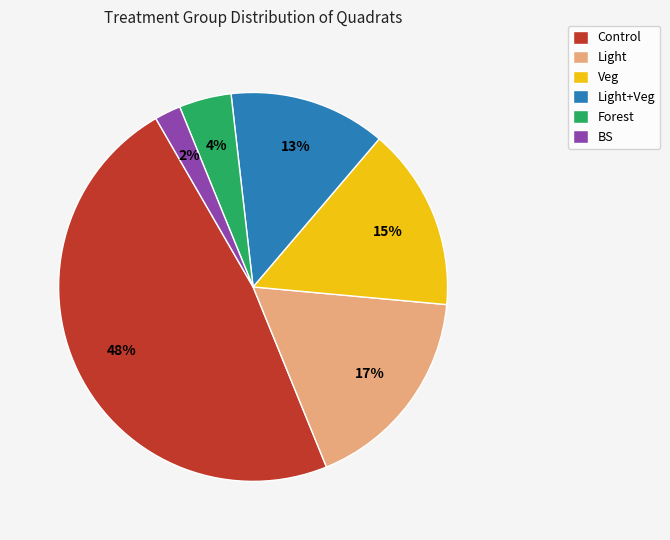

The Forest slice represents 4% of the pie. True or false?

True